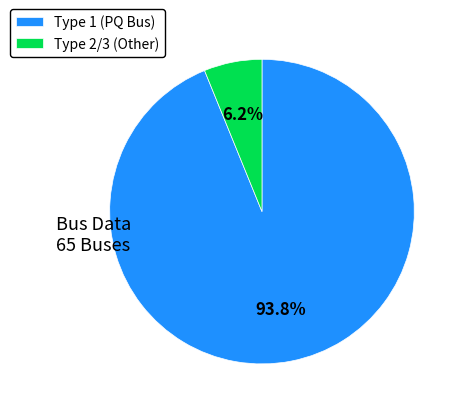

How many slices are in this pie chart?

2